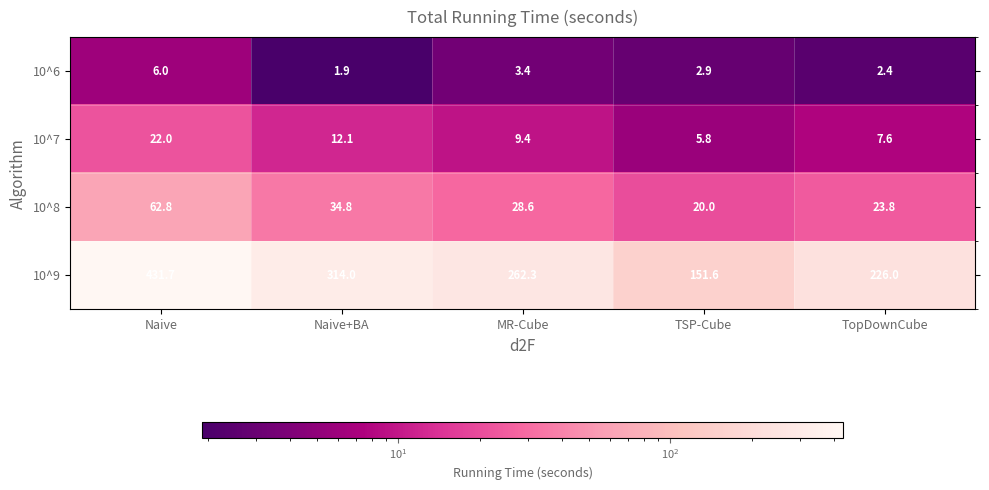

What is the sum of all 10^6 values?

16.6